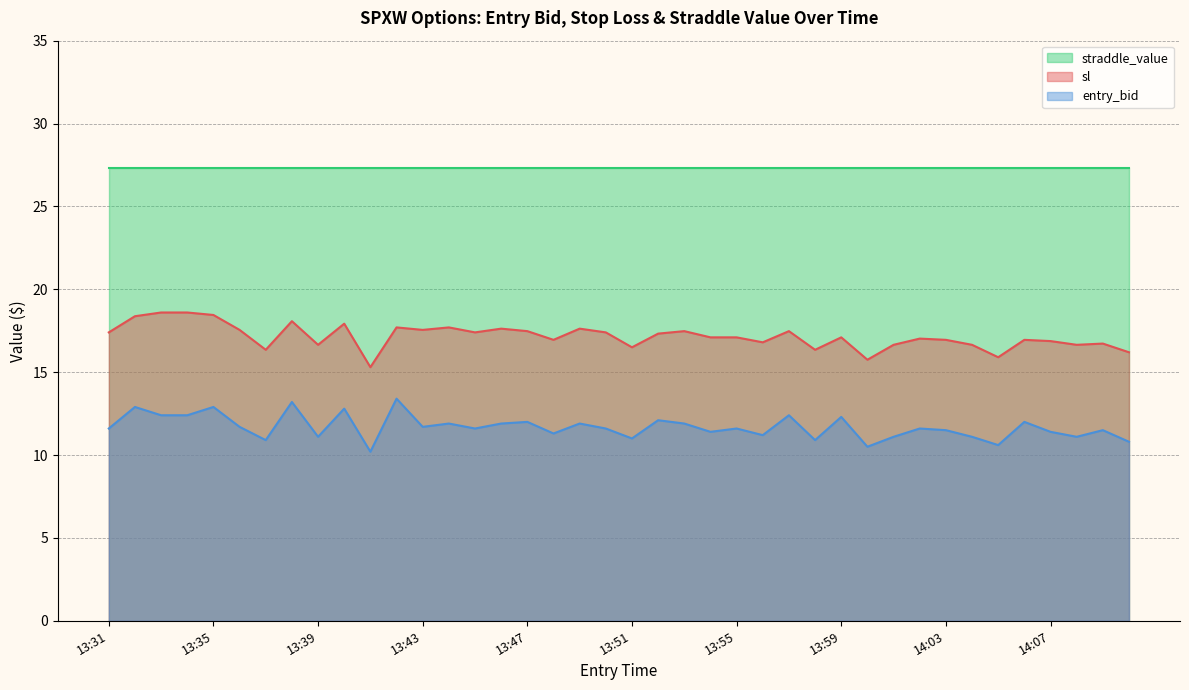

List the labels in order of sl value, largest first.

13:33, 13:34, 13:35, 13:32, 13:38, 13:40, 13:42, 13:44, 13:46, 13:49, 13:36, 13:43, 13:47, 13:53, 13:57, 13:31, 13:45, 13:50, 13:52, 13:54, 13:55, 13:59, 14:02, 13:48, 14:03, 14:06, 14:07, 13:56, 14:09, 13:39, 14:01, 14:04, 14:08, 13:51, 13:37, 13:58, 14:10, 14:05, 14:00, 13:41